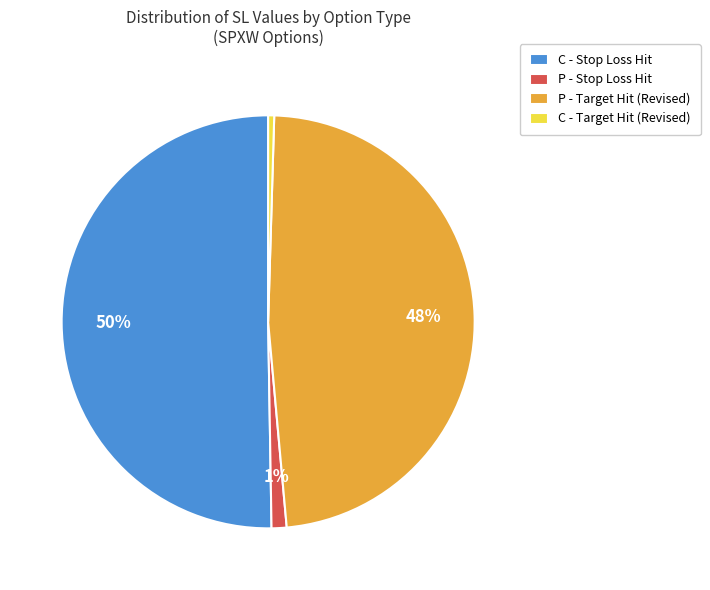

True or false: P - Target Hit (Revised) accounts for 48% of the total.

True